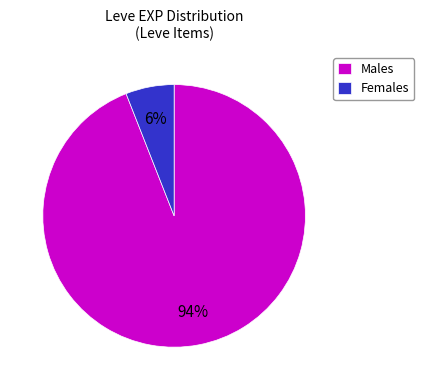

Do Males and Females together represent more than half of the pie?

Yes